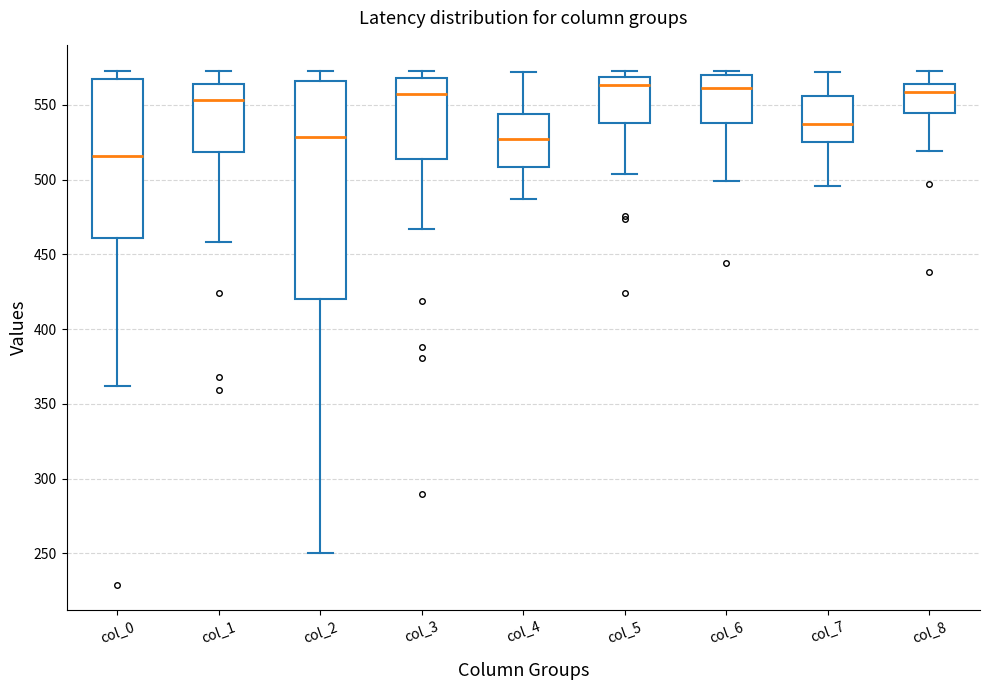

Which box's median line is the lowest?

col_0